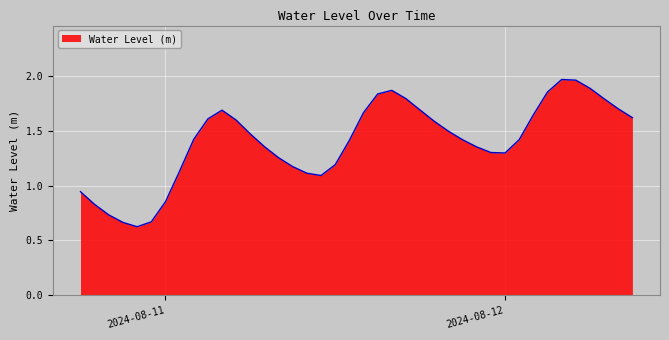

Does the chart display data point markers on the line(s)?

No